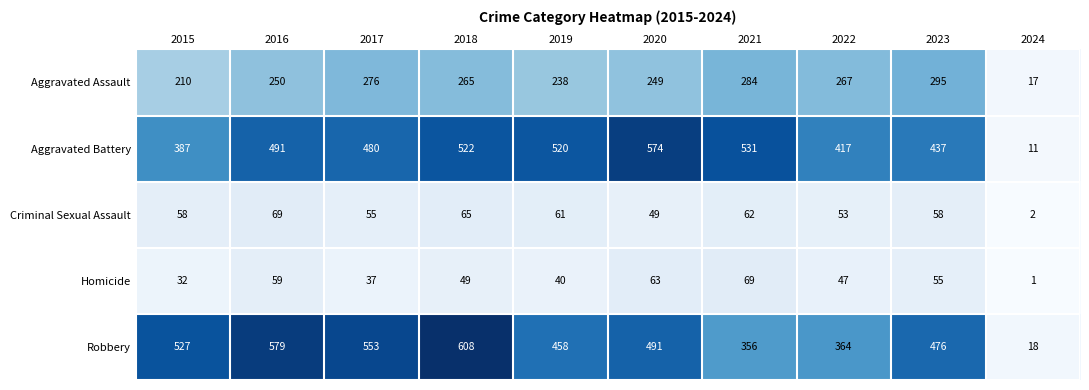

How many series are shown in this chart?

5